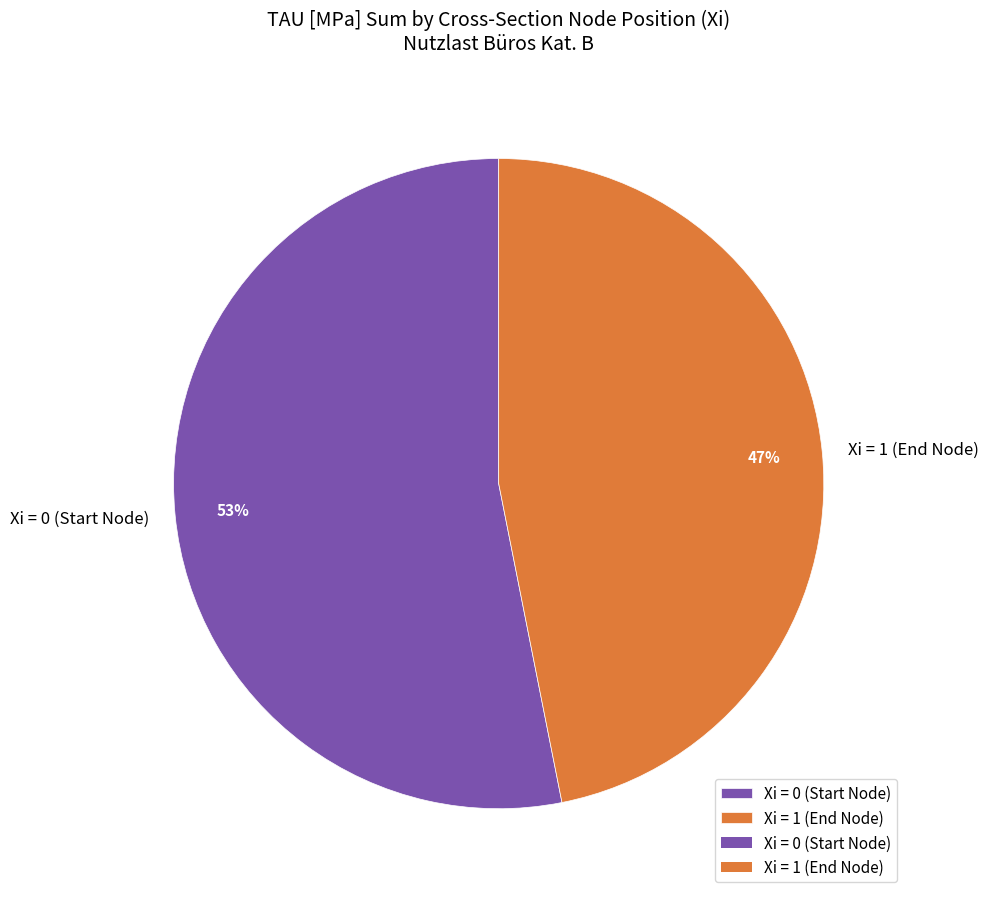

How many segments does this pie chart have?

2